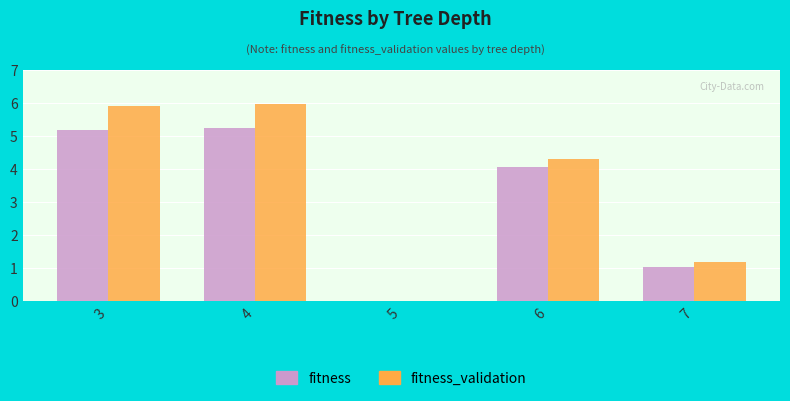

What is the greatest value displayed?

6.0